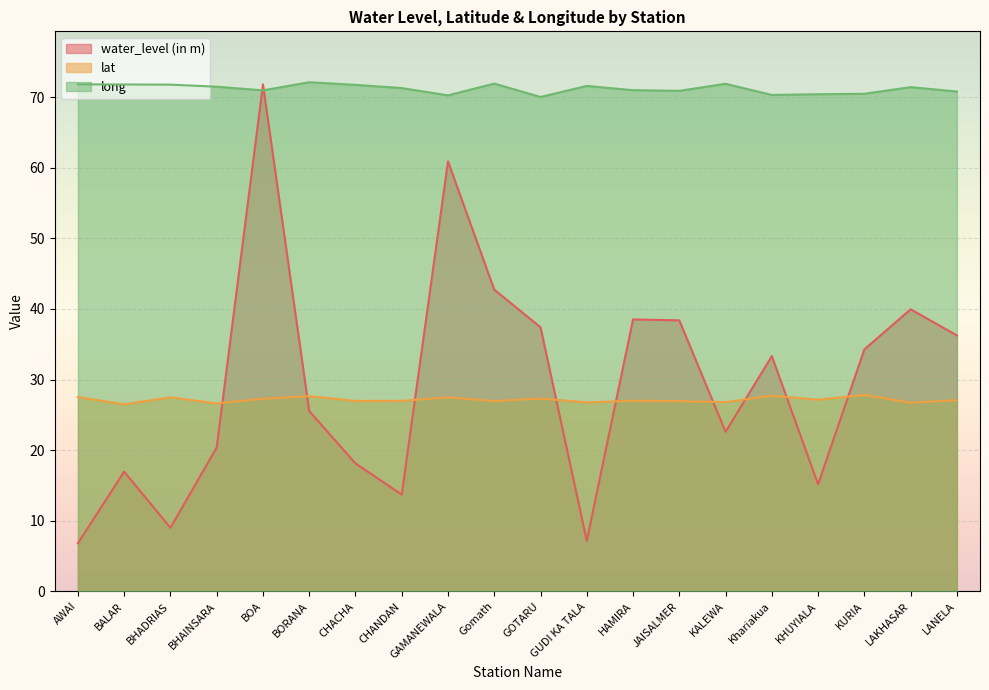

How many values in the water_level (in m) series are below 33?

10